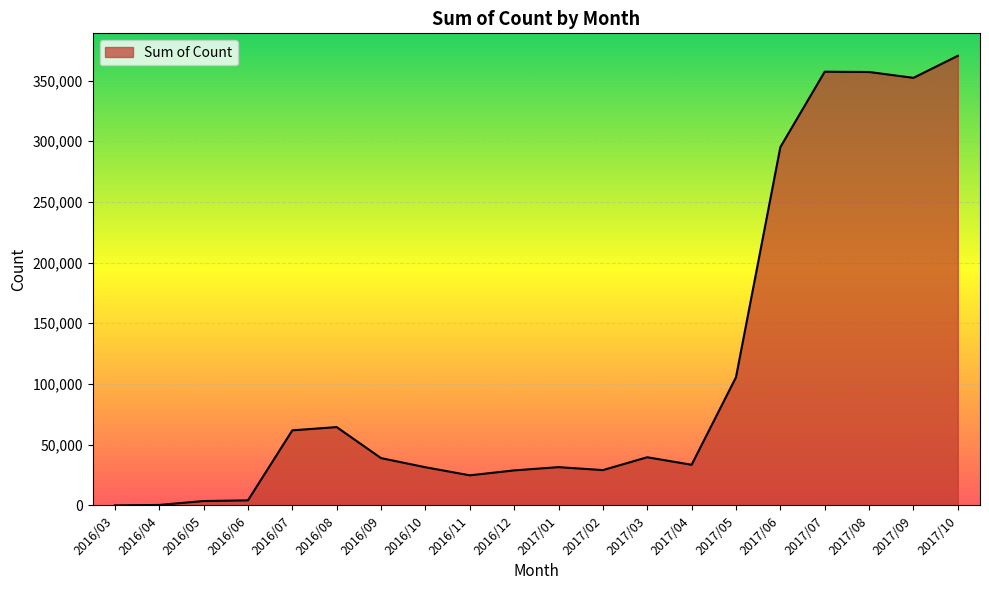

Which has a higher value, 2017/05 or 2016/11?

2017/05